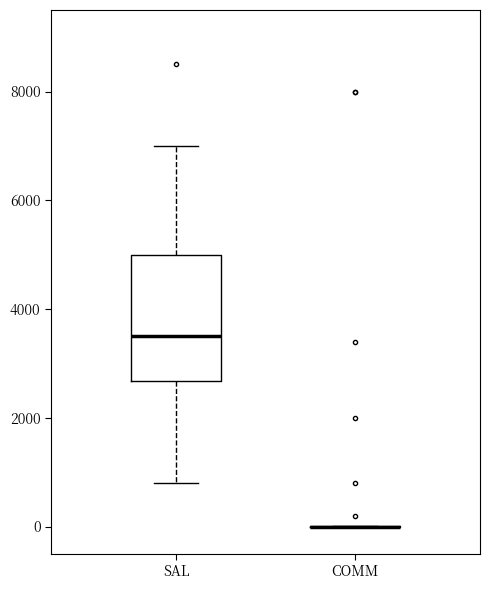

Which box is the tallest, from its lower edge to its upper edge?

SAL